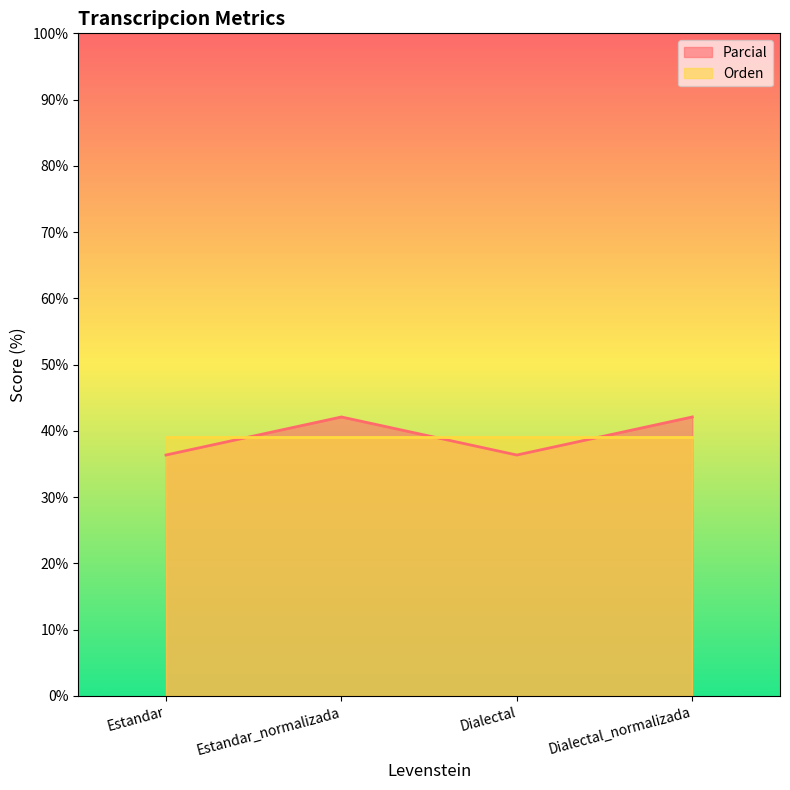

Which label corresponds to the smallest value in the chart?

Estandar